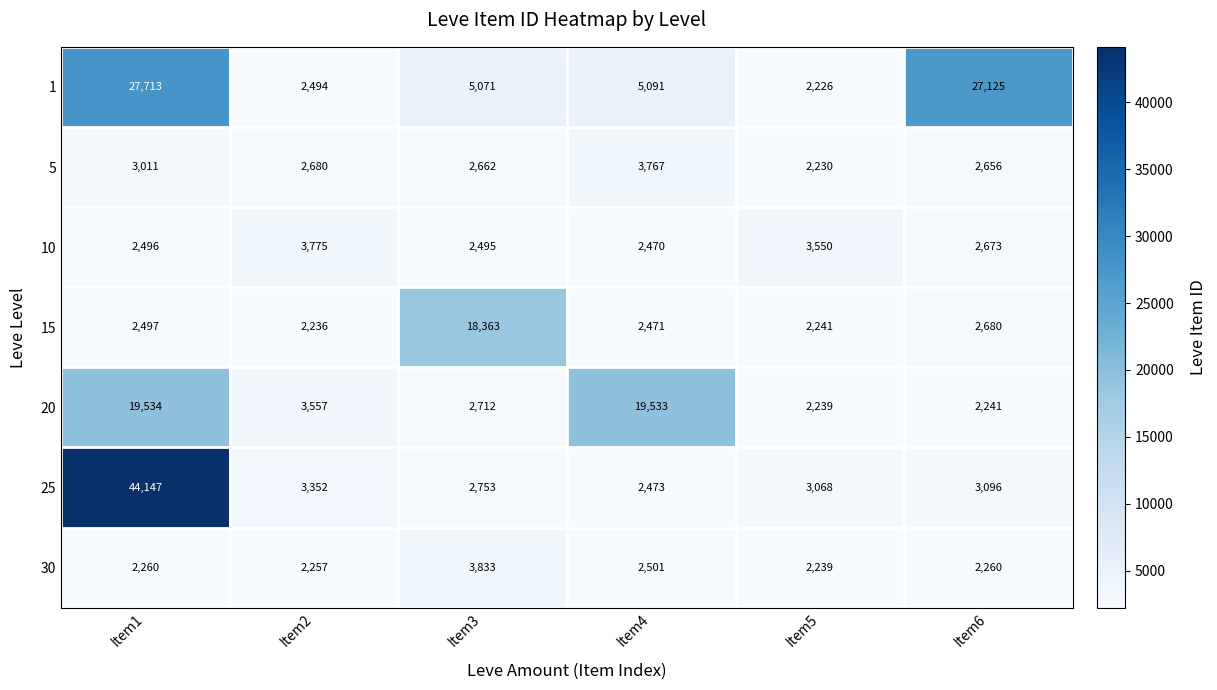

What is the greatest value displayed?

44147